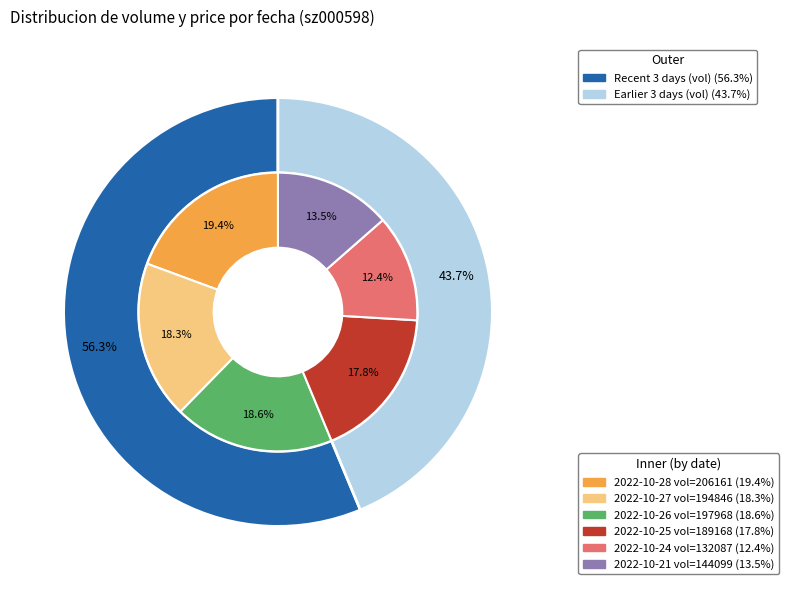

What is the difference between the highest and lowest values at 2022-10-26?

197963.0